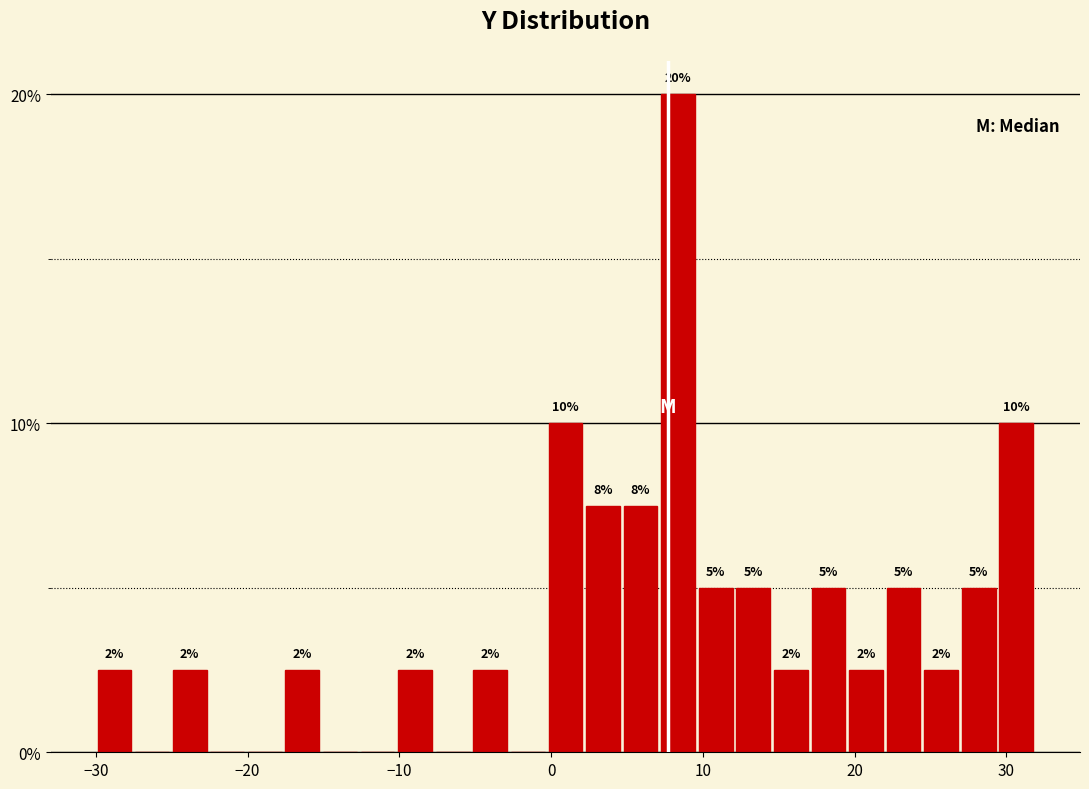

Around what value on the x-axis is the tallest bar? Give the approximate position of its centre, as read against the axis.

8